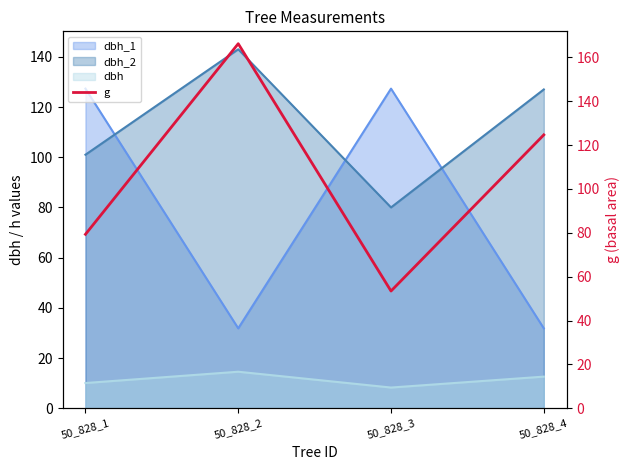

Reading right to left, list all the values displayed in this chart.

124.7	53.5	166.3	79.3